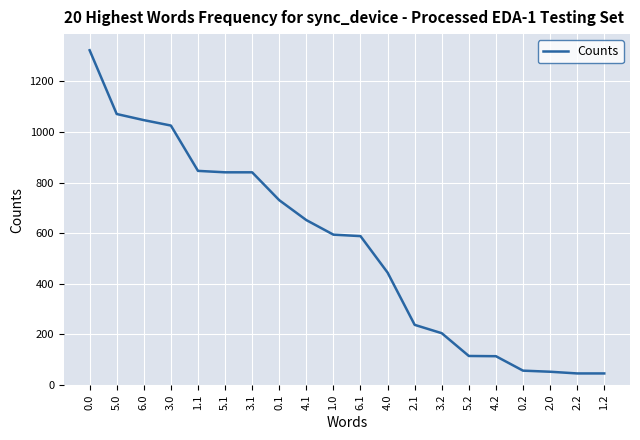

Between 4.0 and 1.0, which is larger?

1.0